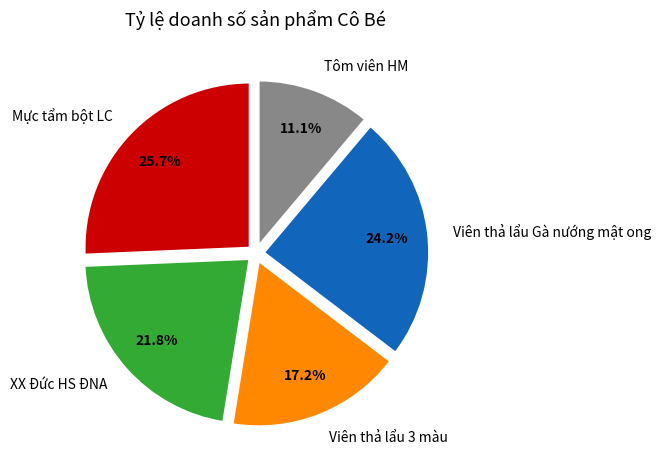

Rank the categories by value from lowest to highest.

Tôm viên HM, Viên thả lẩu 3 màu, XX Đức HS ĐNA, Viên thả lẩu Gà nướng mật ong, Mực tẩm bột LC